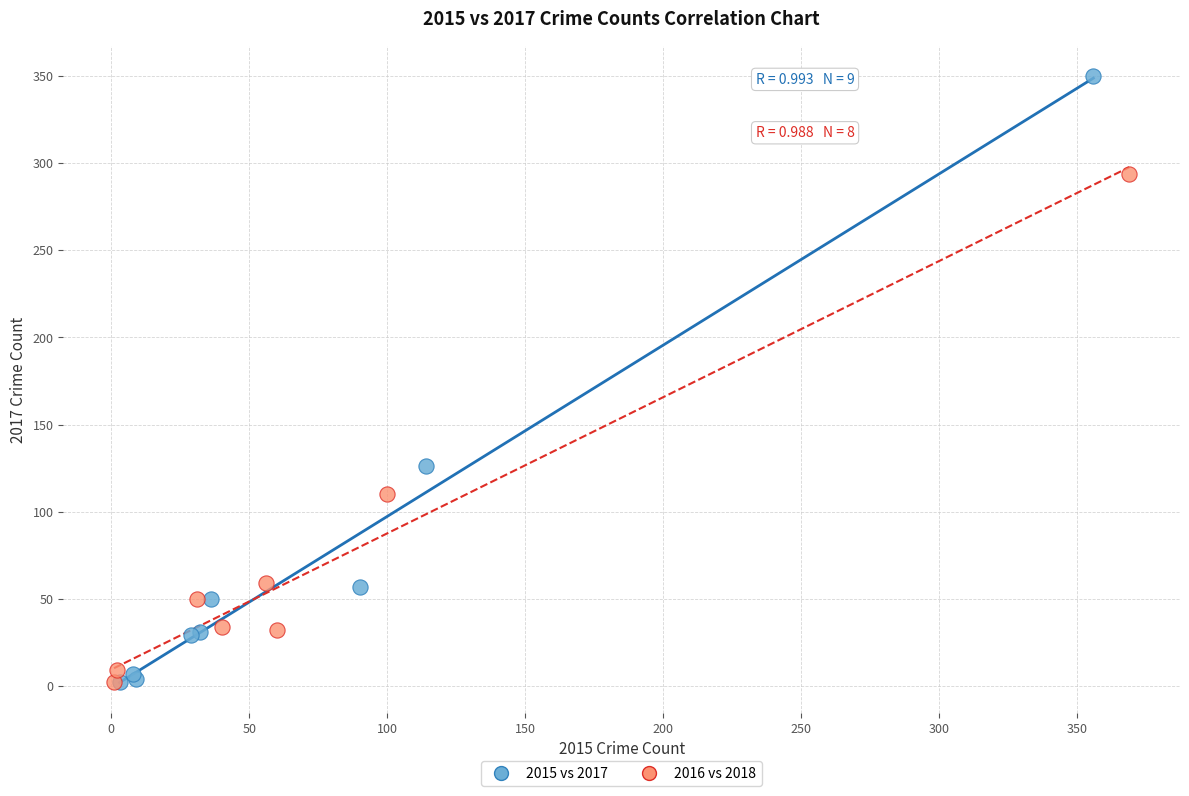

Which series has the widest spread of Y values?

2015 vs 2017